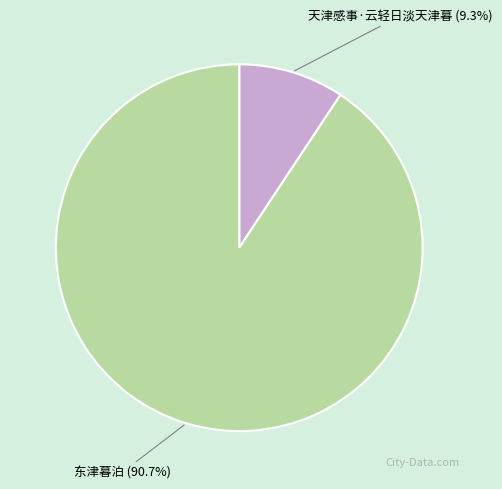

How much of the chart is everything except 天津感事·云轻日淡天津暮?

90.7%